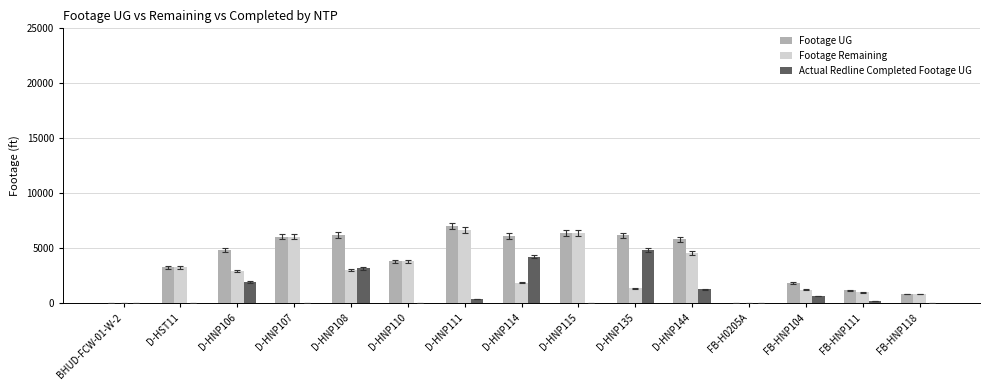

Are the bars horizontal?

No